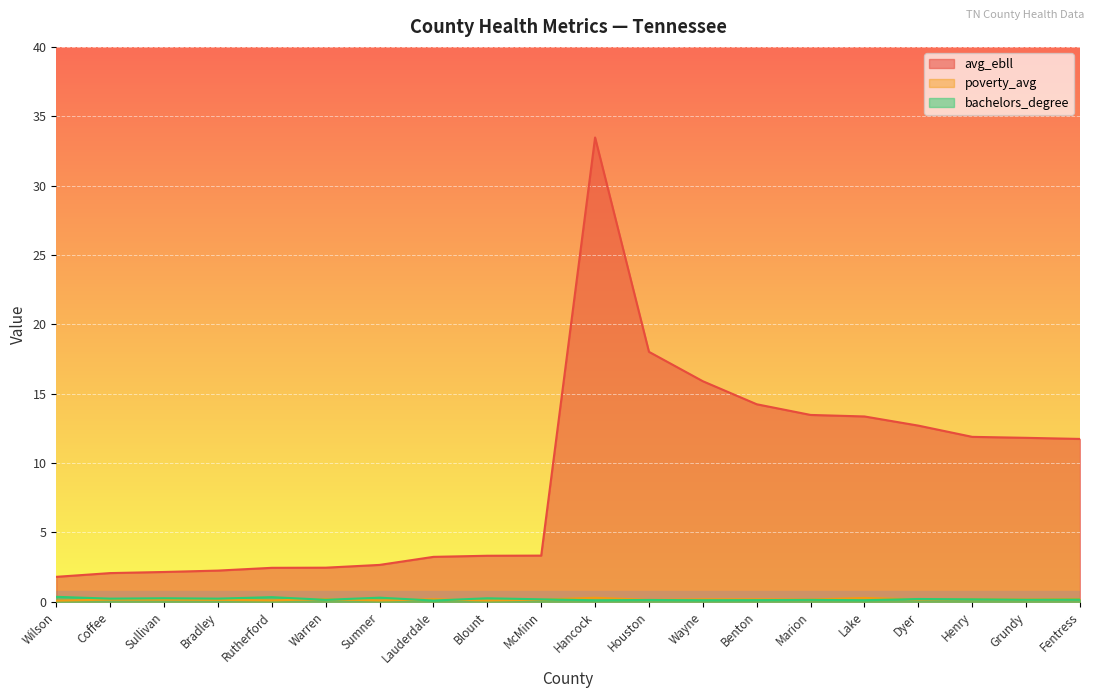

What are all the series names shown in the legend?

avg_ebll, poverty_avg, bachelors_degree